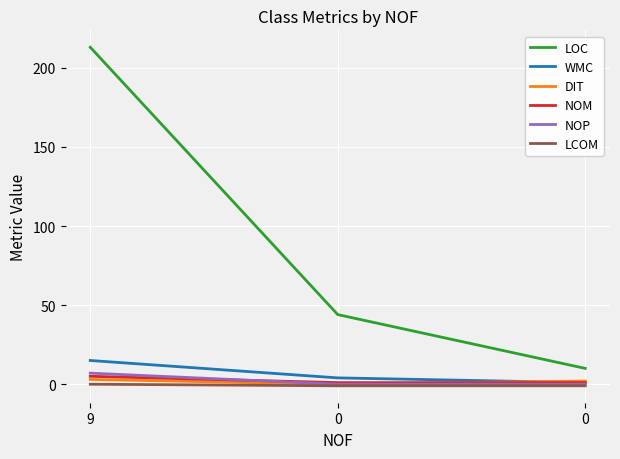

How many series are shown in this chart?

6